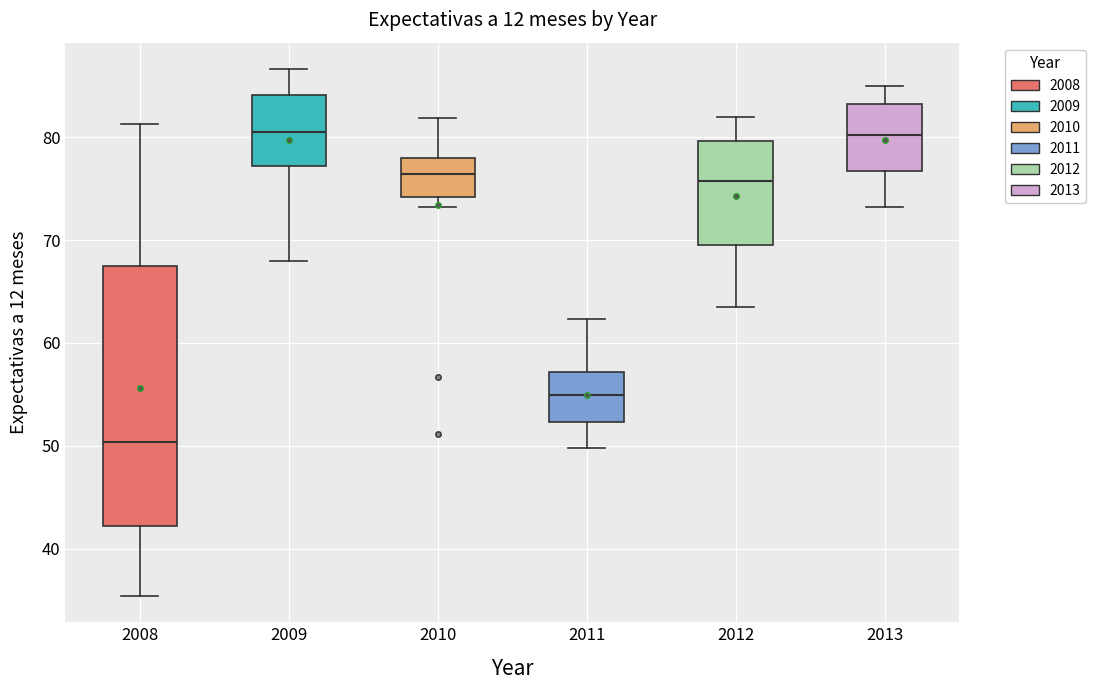

Reading left to right, transcribe this box plot: for each box, give where its median line is, the range the box spans, and where its two whiskers end, as read against the y-axis. The values are not printed on the chart, so give them approximately, as read against the axis.

2008: median 50, box 42 to 68, whiskers 35 to 81
2009: median 80, box 77 to 84, whiskers 68 to 87
2010: median 76, box 74 to 78, whiskers 73 to 82
2011: median 55, box 52 to 57, whiskers 50 to 62
2012: median 76, box 70 to 80, whiskers 64 to 82
2013: median 80, box 77 to 83, whiskers 73 to 85